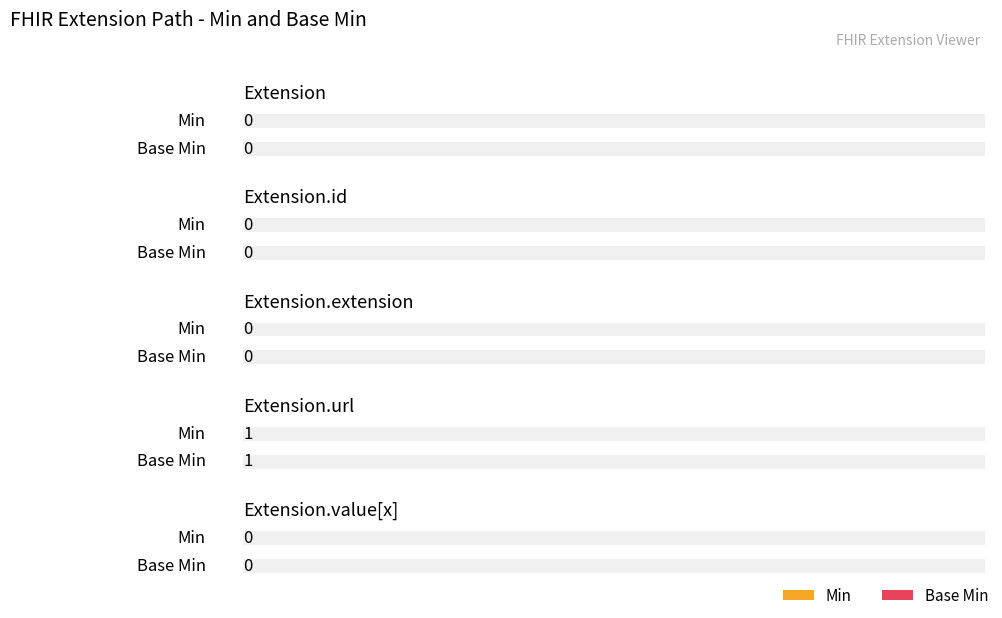

Which has a higher value, Extension.id or Extension?

Extension.id